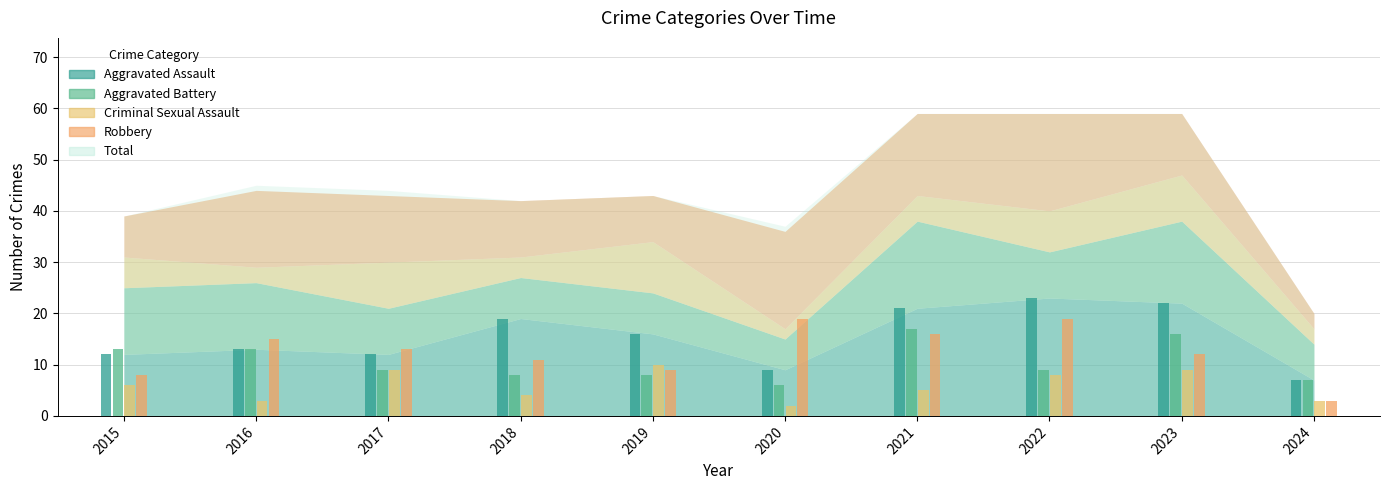

Which series changed the most between 2018 and 2023?

Aggravated Battery